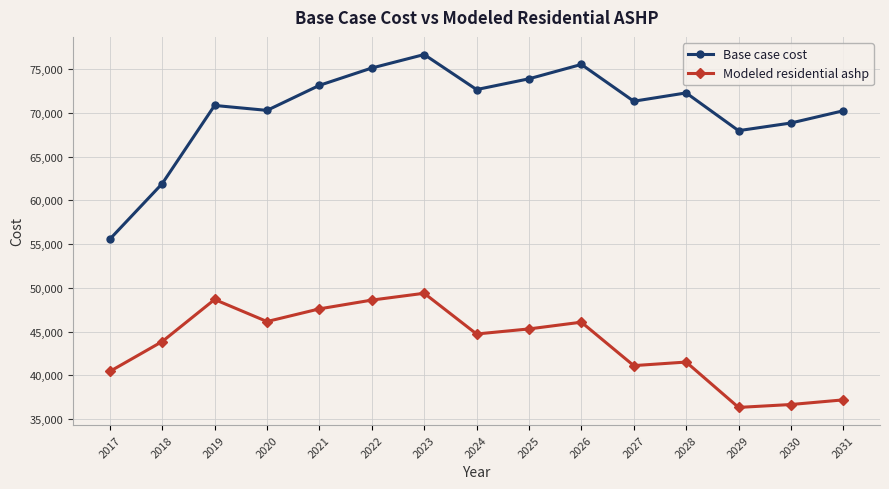

Which series has the widest spread of values?

Base case cost